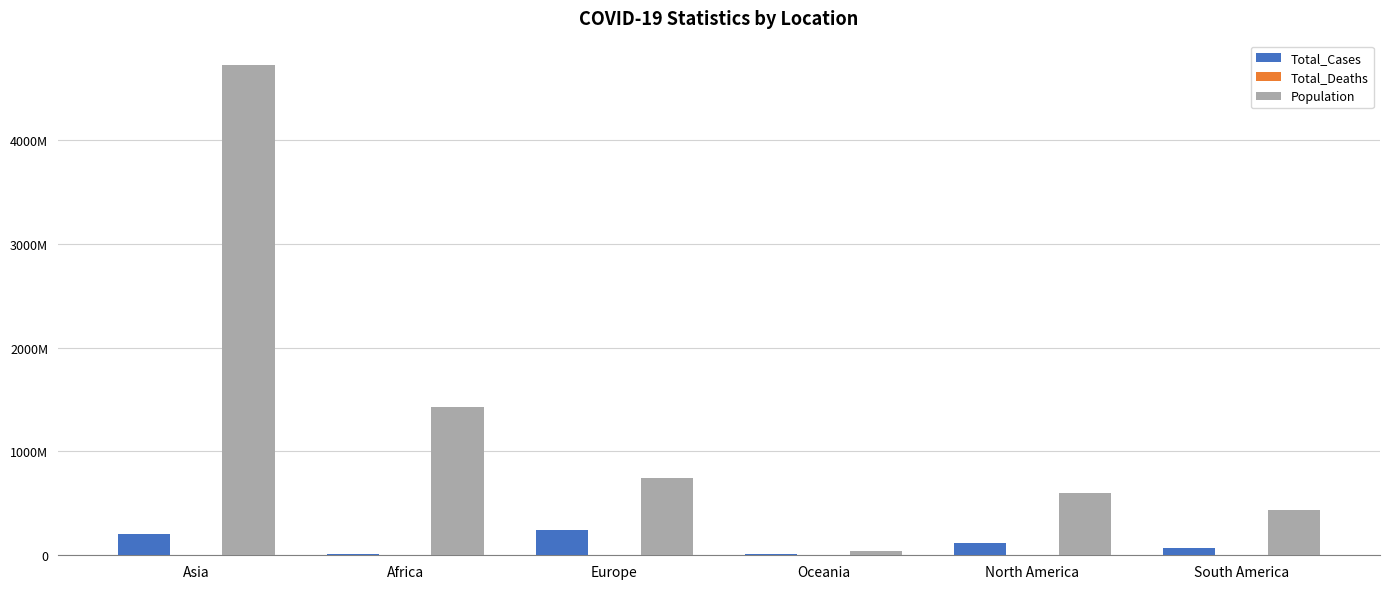

What is the spread (max minus min) of values at South America?

435492013